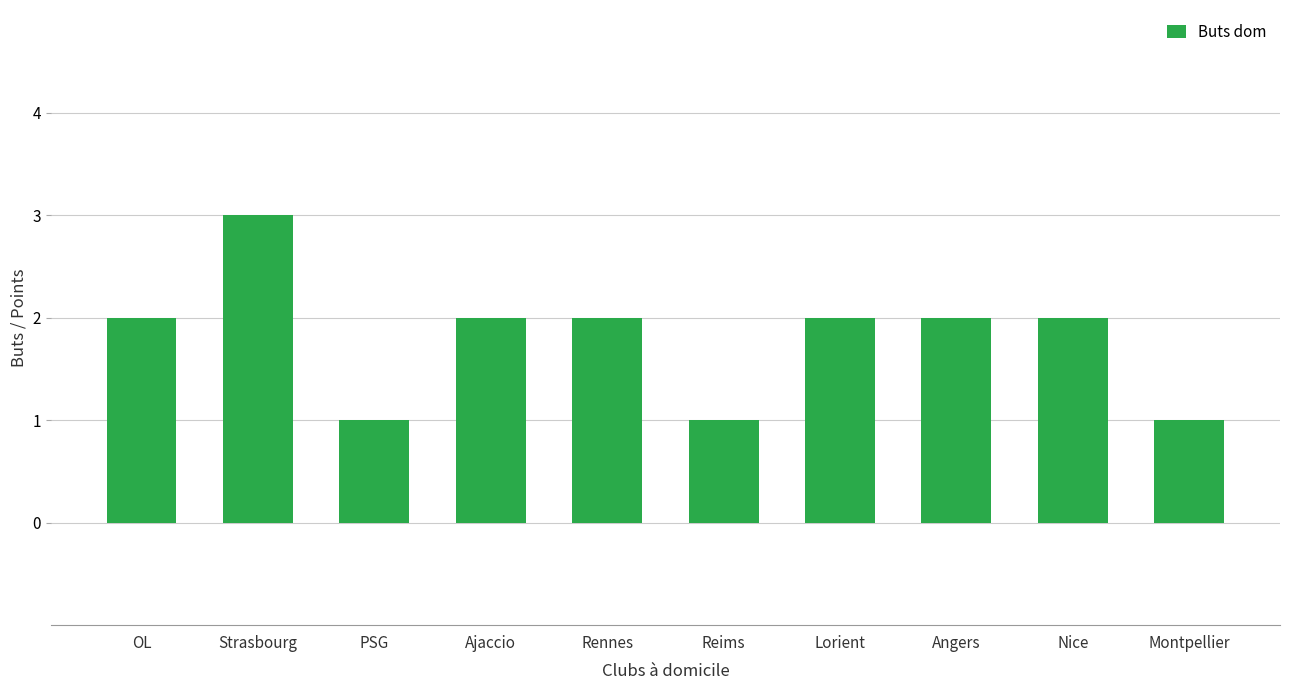

What is the label of the 4th bar from the right?

Lorient